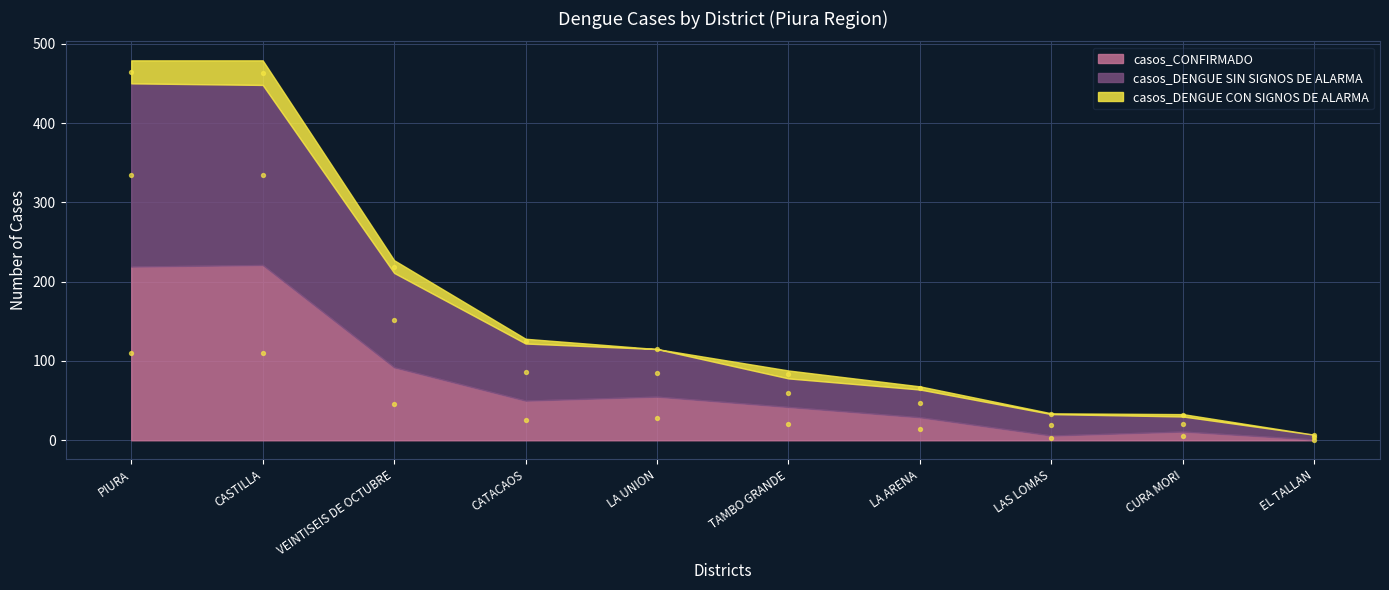

At how many categories does at least one series exceed 232?

2